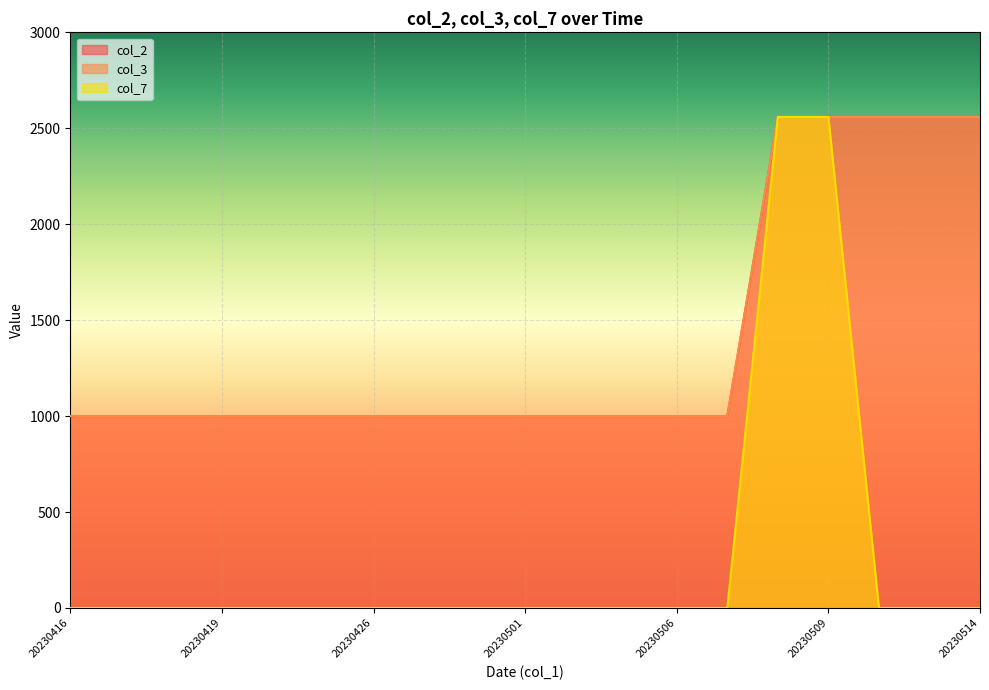

Rank the categories by col_2 value from highest to lowest.

20230508, 20230509, 20230510, 20230513, 20230514, 20230416, 20230417, 20230418, 20230419, 20230424, 20230425, 20230426, 20230429, 20230430, 20230501, 20230502, 20230503, 20230506, 20230507